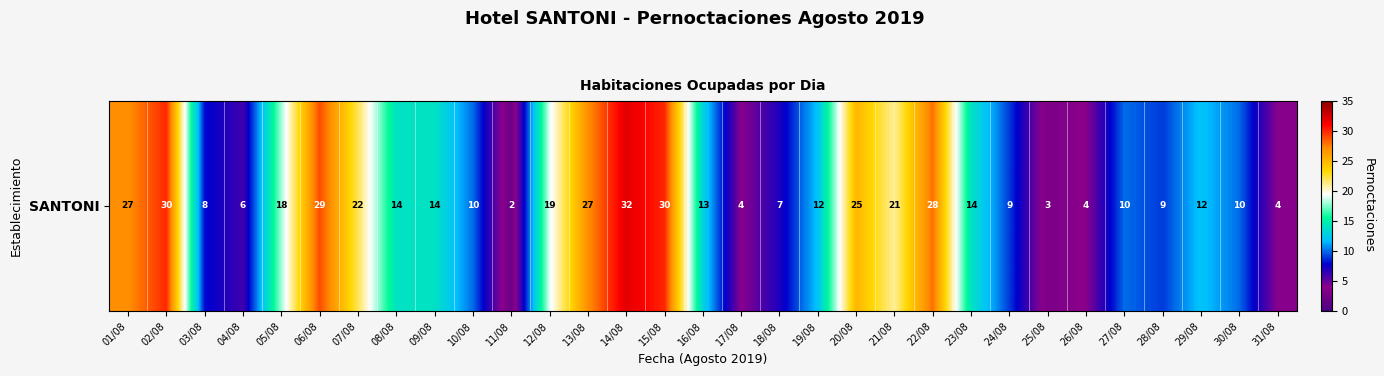

List the labels in order of value, smallest first.

11/08, 25/08, 17/08, 26/08, 31/08, 04/08, 18/08, 03/08, 24/08, 28/08, 10/08, 27/08, 30/08, 19/08, 29/08, 16/08, 08/08, 09/08, 23/08, 05/08, 12/08, 21/08, 07/08, 20/08, 01/08, 13/08, 22/08, 06/08, 02/08, 15/08, 14/08